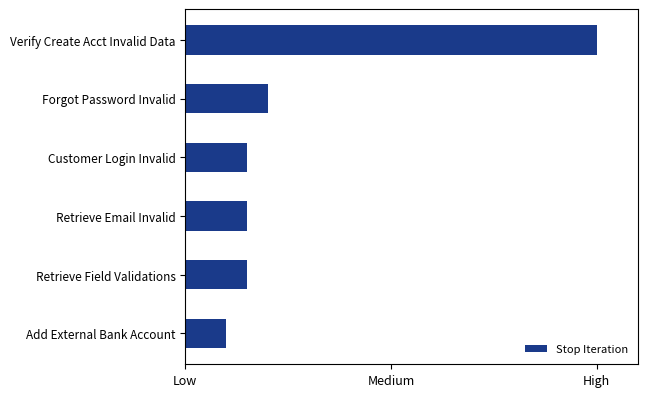

Does the chart contain any negative values?

No